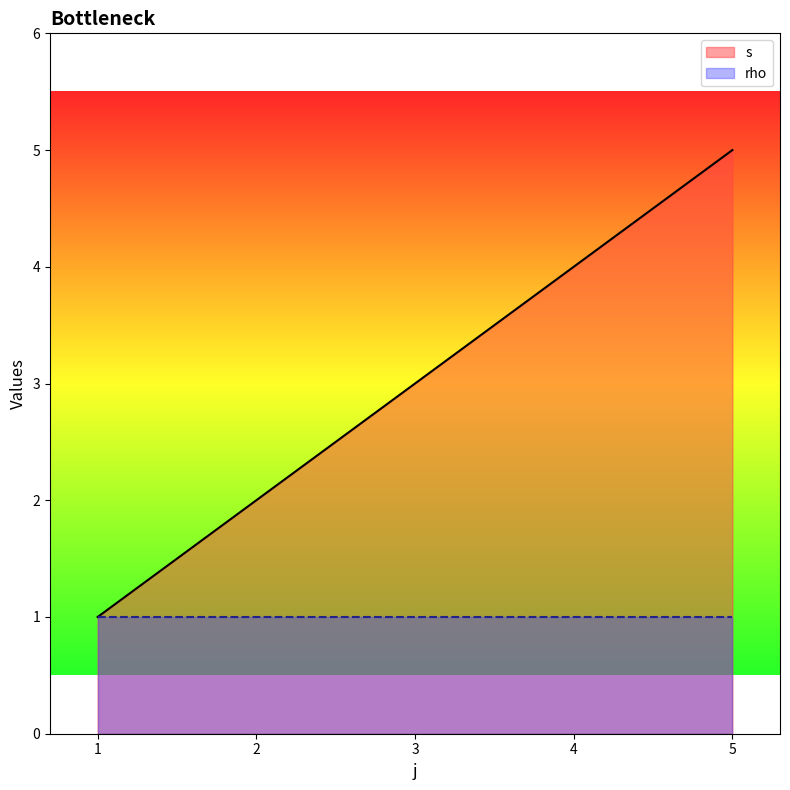

What is the sum of all values?

15